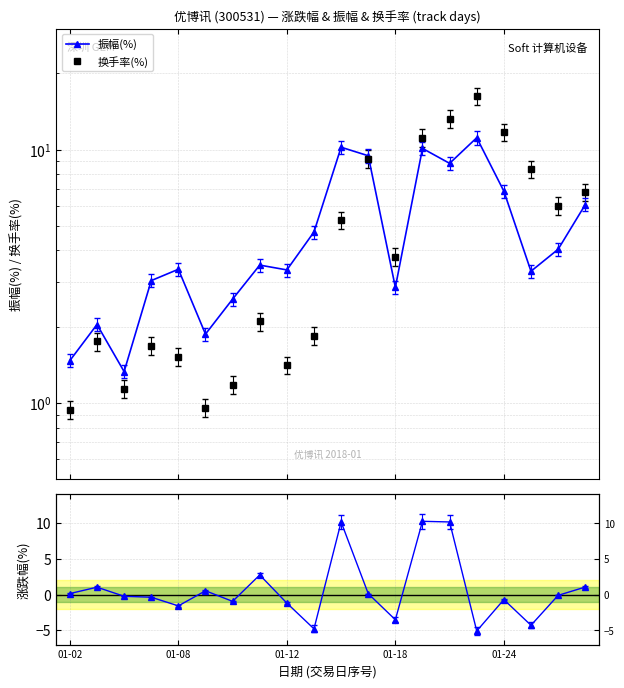

What value does the 换手率(%) series have at 01-24?

11.7